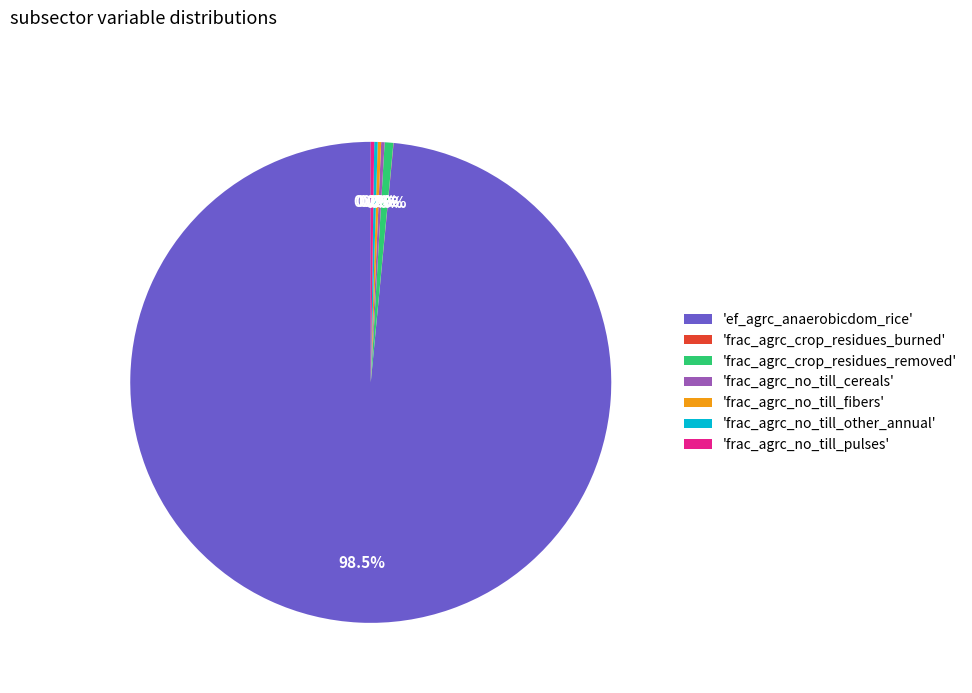

Which slice is the largest?

'ef_agrc_anaerobicdom_rice'